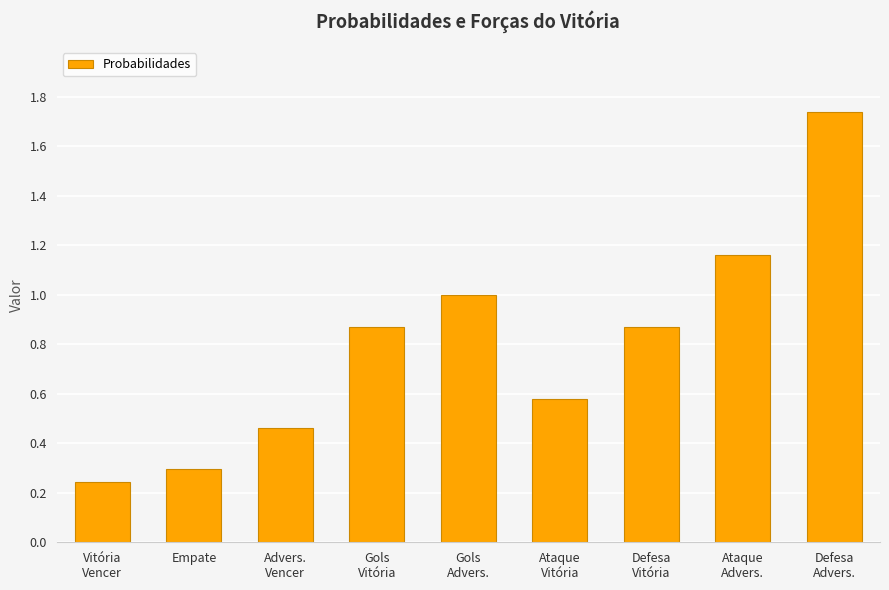

How many categories are shown in the chart?

9